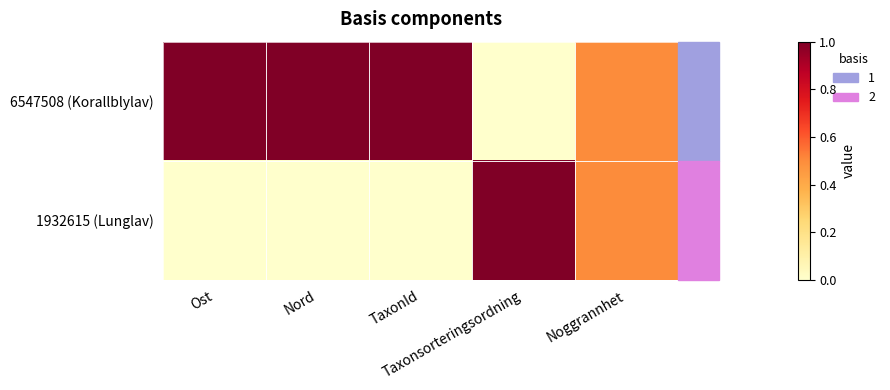

How many data points does each series have?

5